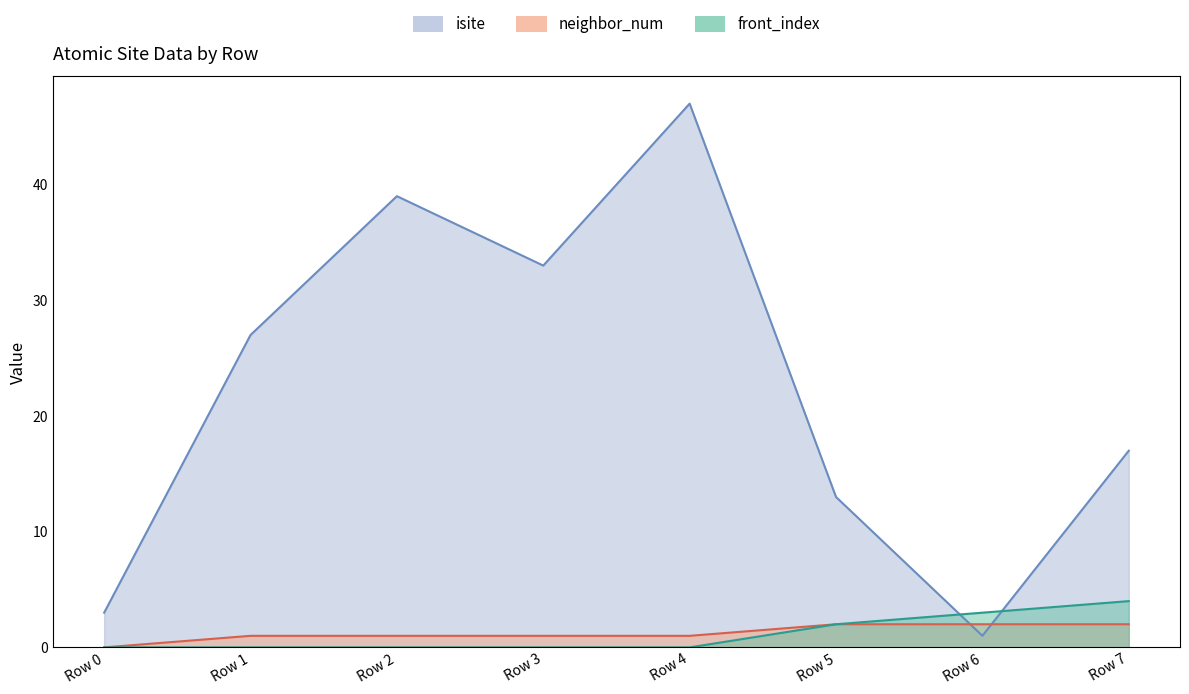

What is the value of the neighbor_num point at the 7th from the left?

2